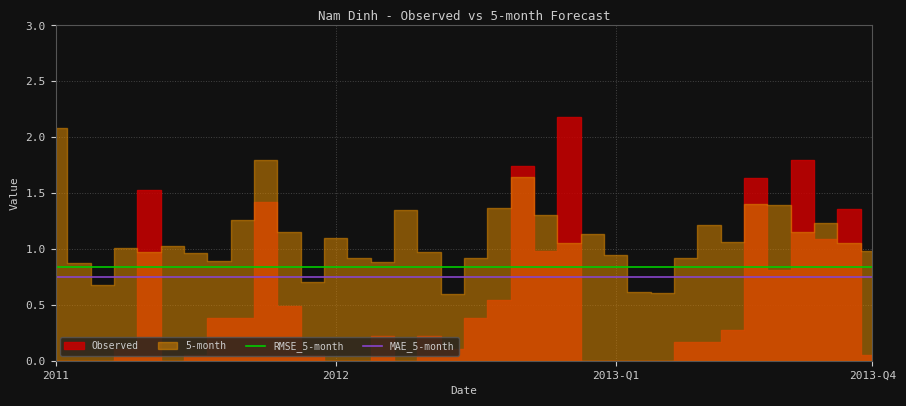

What position from the right is 17?

19